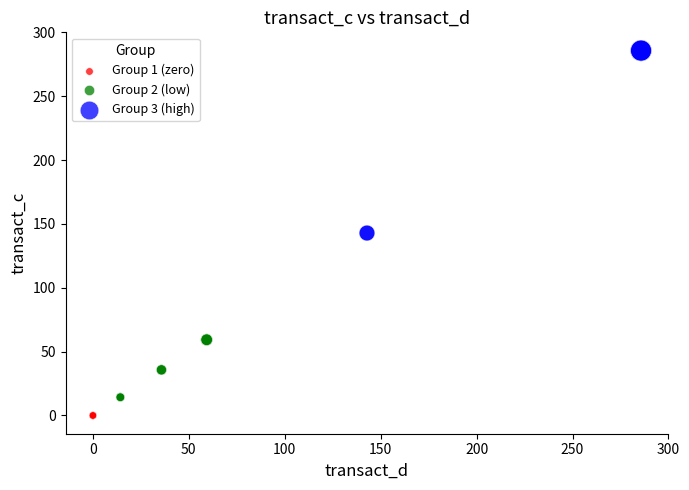

Which series reaches the maximum Y coordinate?

Group 3 (high)